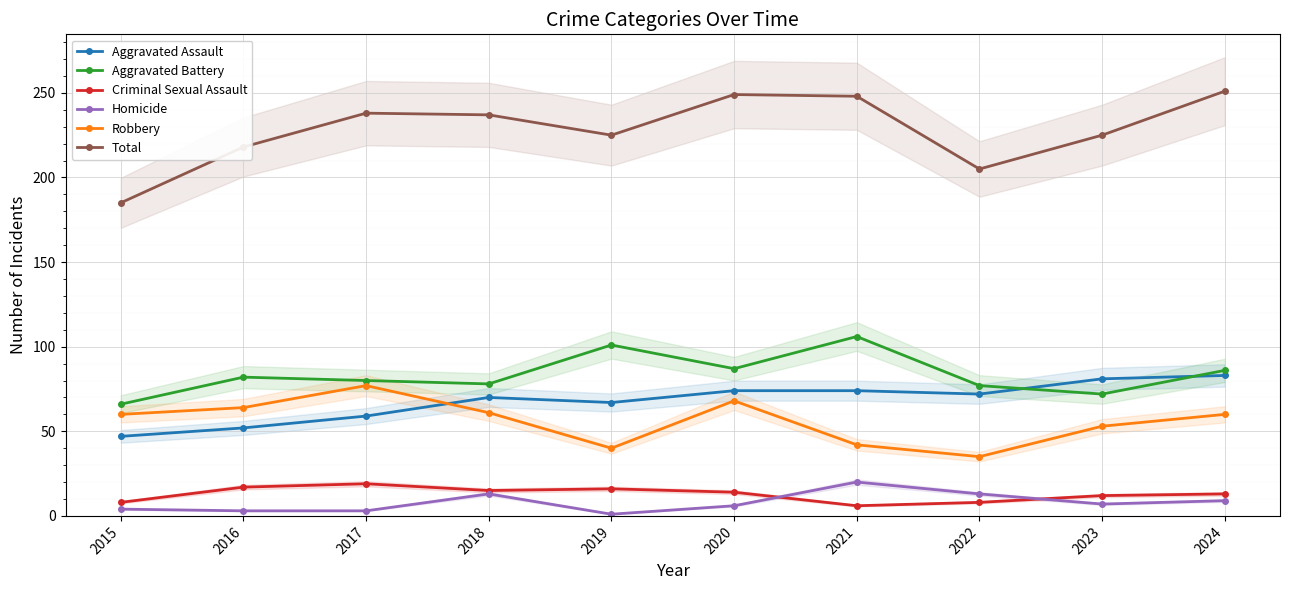

How many interior local peaks does the Homicide series have?

2